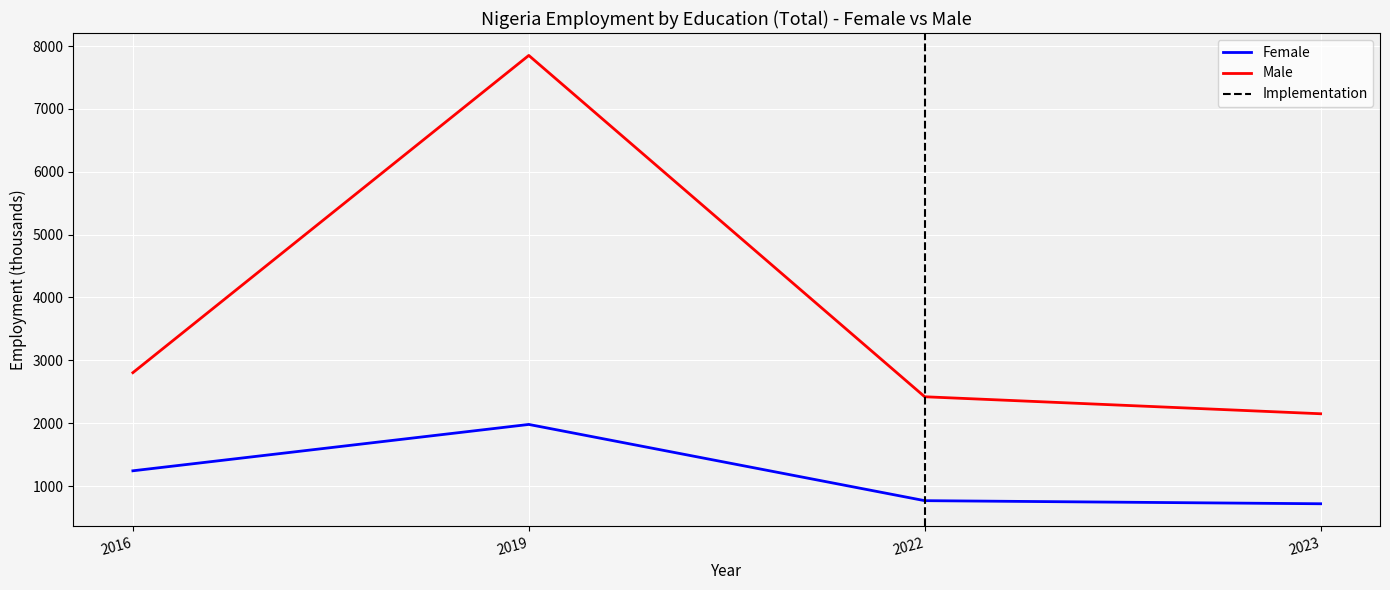

At which category does Male reach its first local peak?

2019